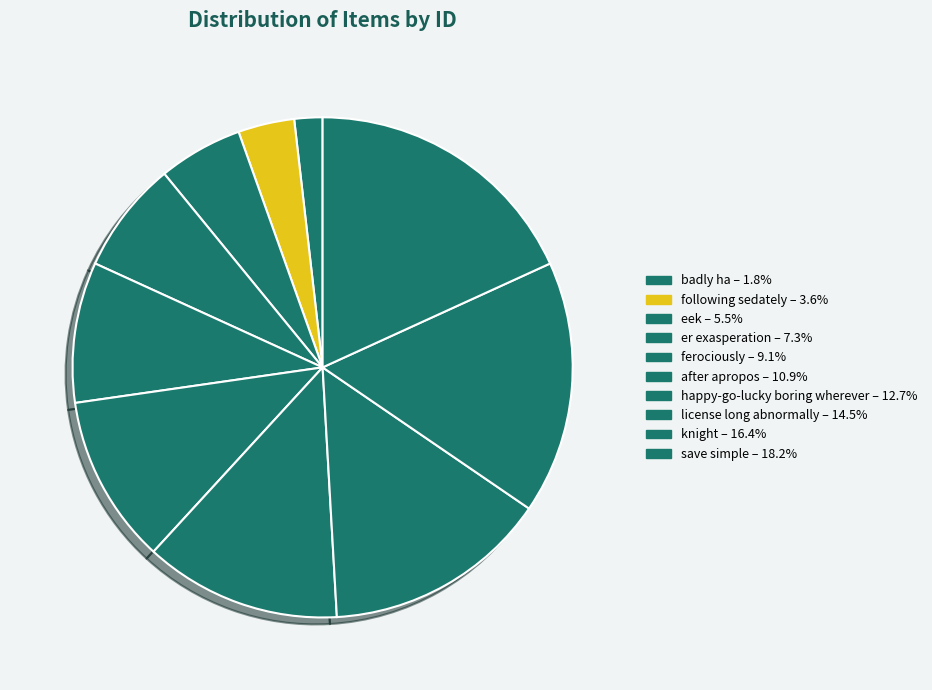

What percentage do after apropos and ferociously together represent?

20.0%